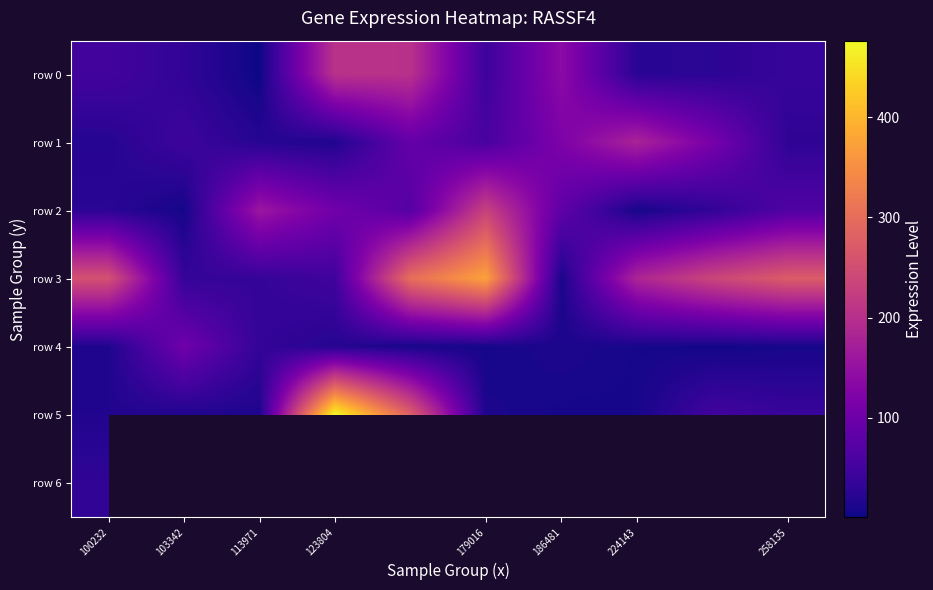

Read the row 3 value at 123804.

47.8